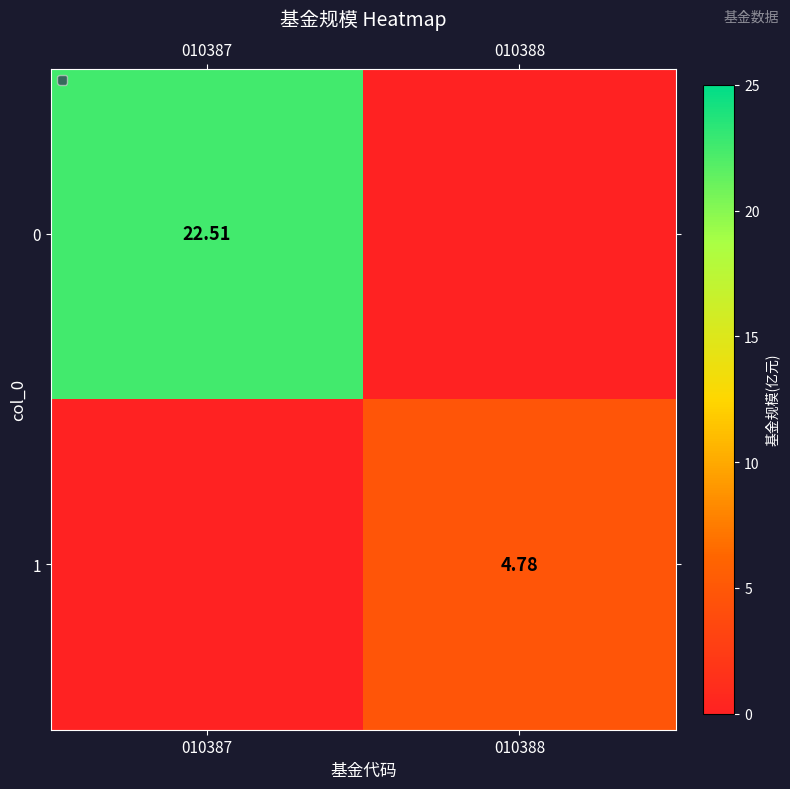

What is the difference between the 0 values at 010387 and 010388?

22.5